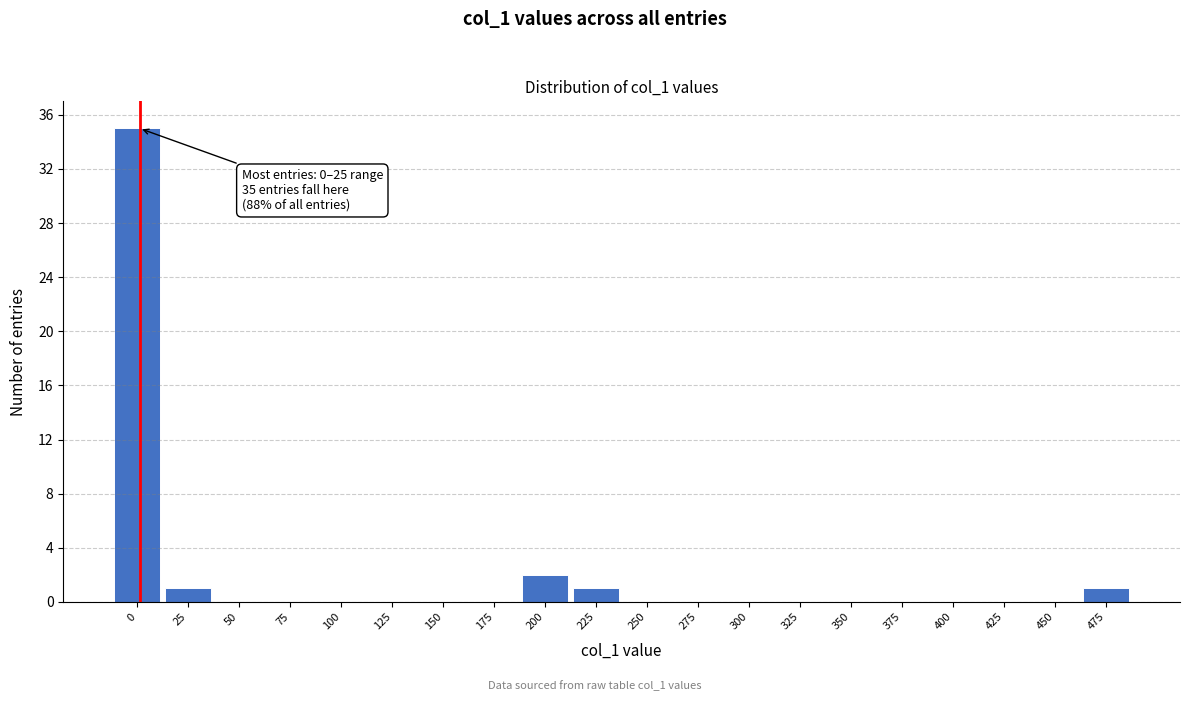

Reading left to right, transcribe all the data shown in this chart.

0=35	25=1	50=0	75=0	100=0	125=0	150=0	175=0	200=2	225=1	250=0	275=0	300=0	325=0	350=0	375=0	400=0	425=0	450=0	475=1